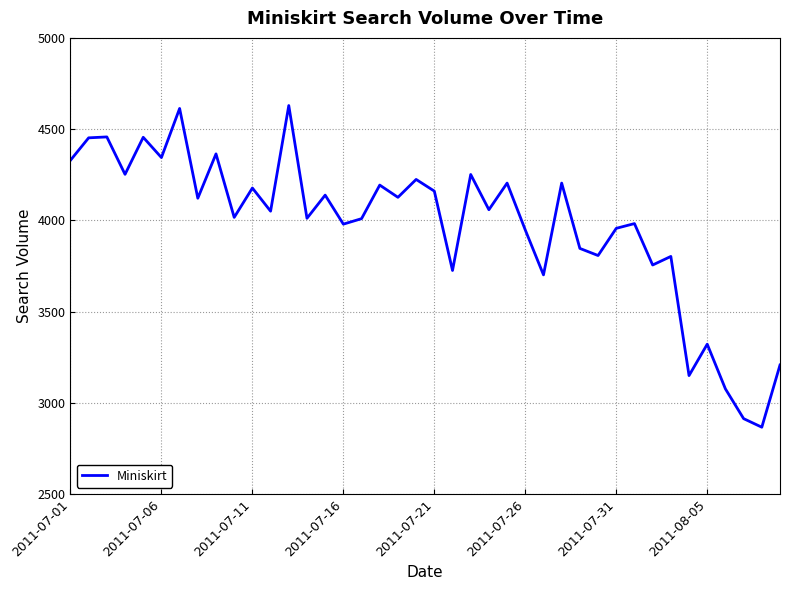

What is the maximum value shown in the chart?

4629.2